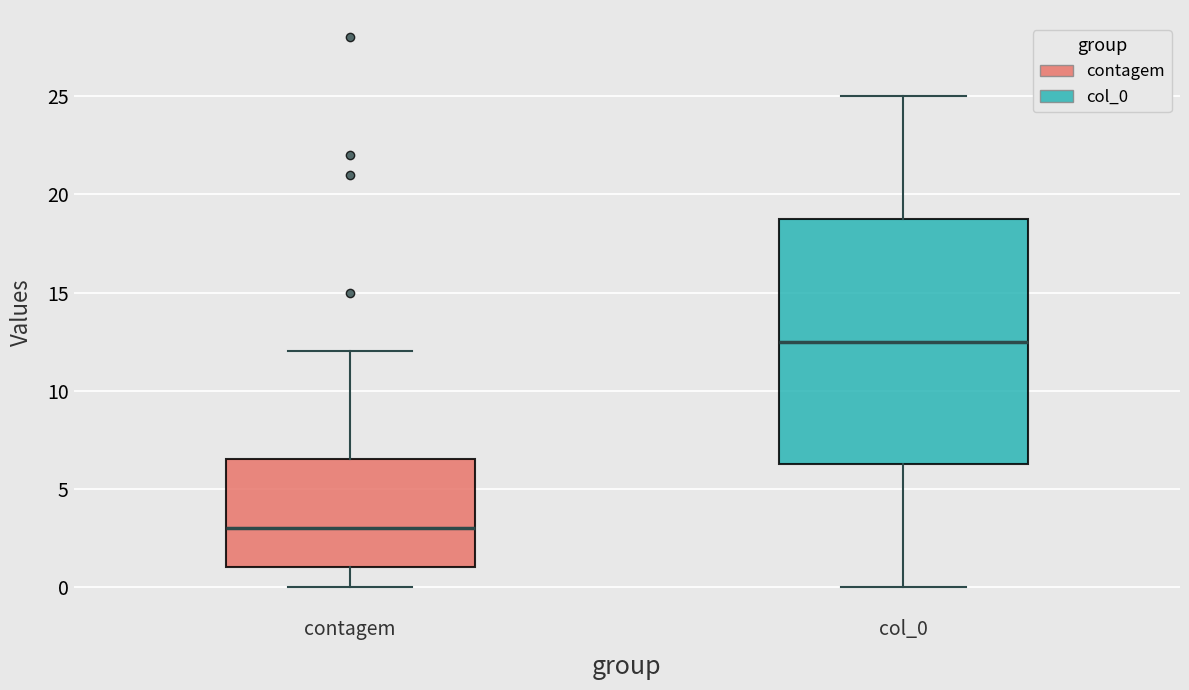

Where is the lower edge of the box for col_0 on the y-axis? The values are not printed on the chart, so give them approximately, as read against the axis.

6.5